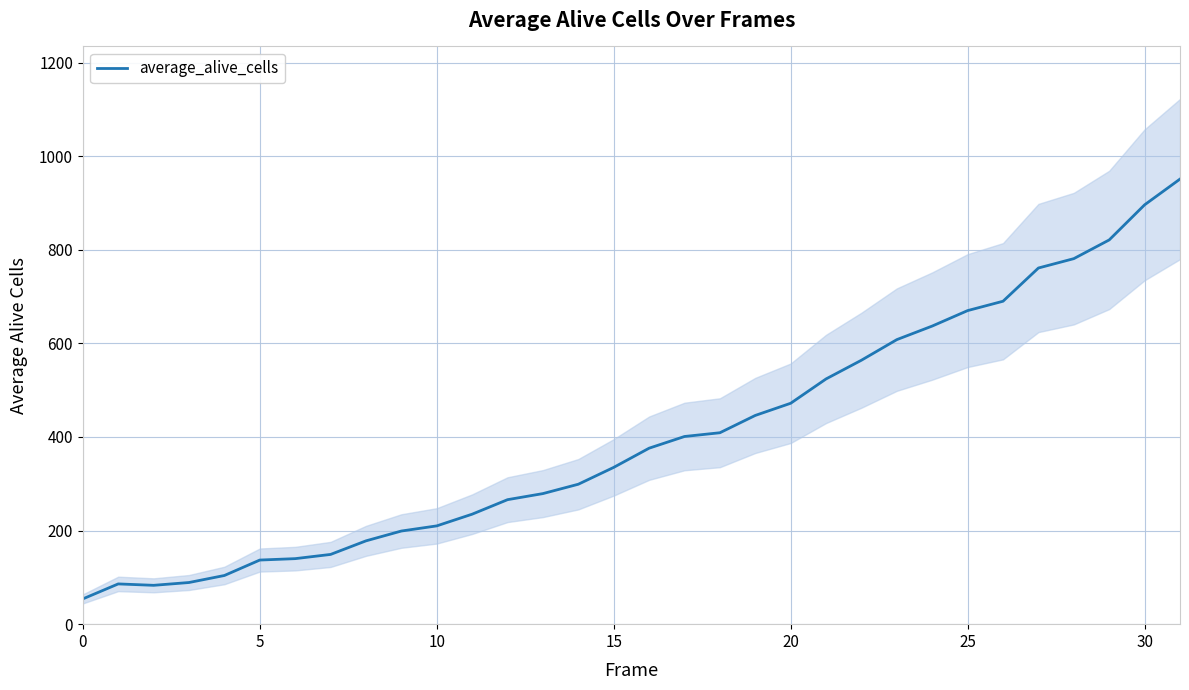

What is the value of the 7th point from the left?

140